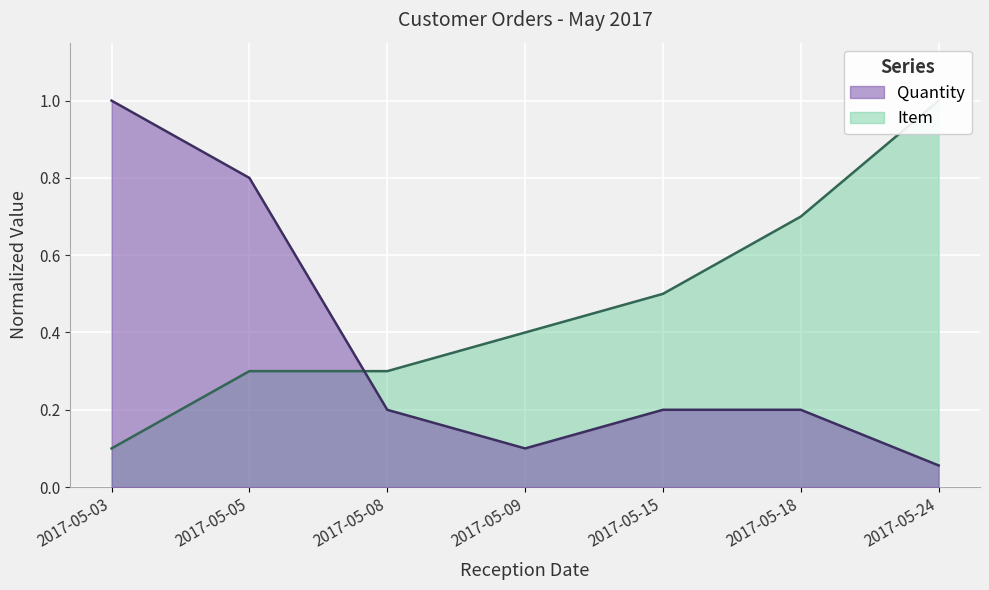

What is the difference between the second highest and minimum values in the Quantity series?

0.7